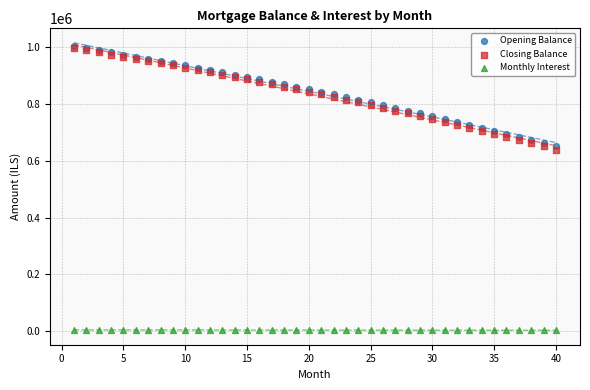

Across all series, what Y value is closest to 502813?

639070.0